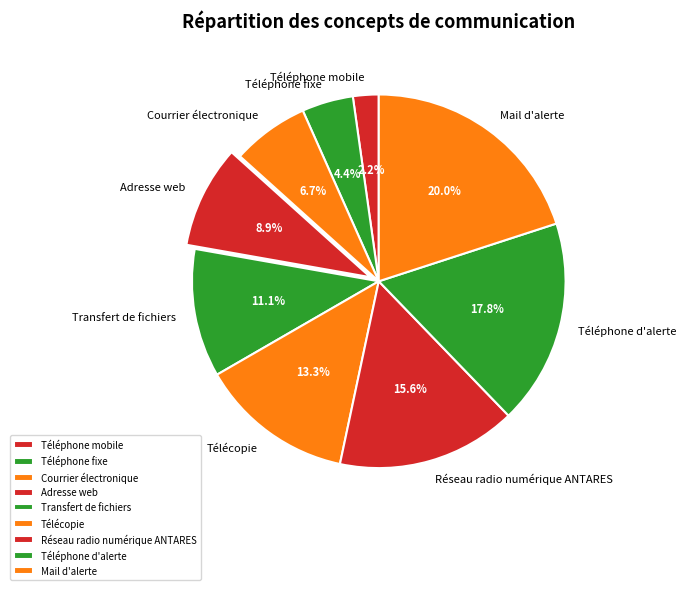

How many slices are in this pie chart?

9